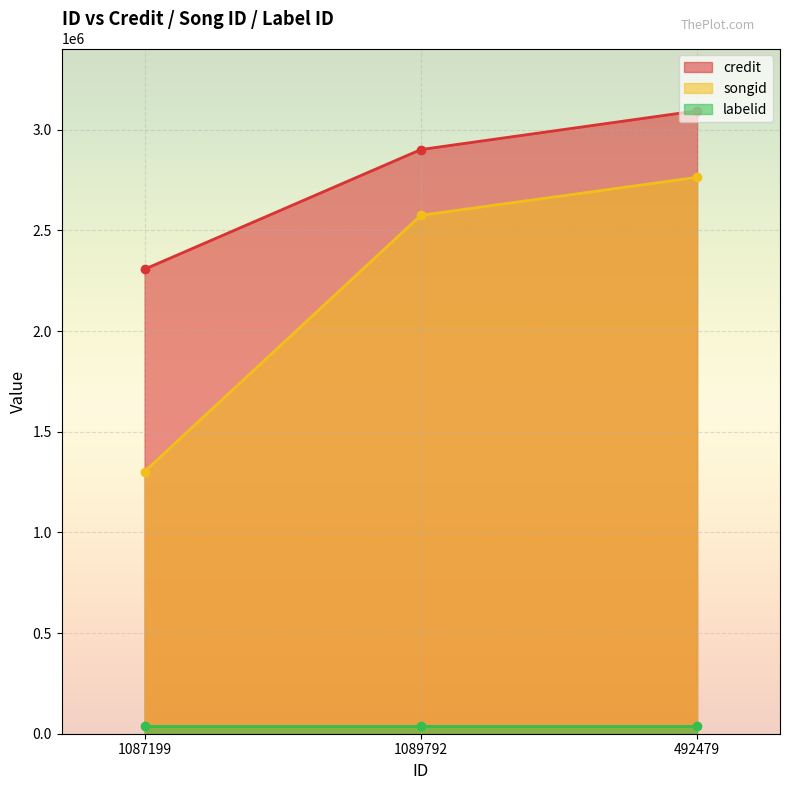

Is it true that songid equals 1730248 at 1087199?

False